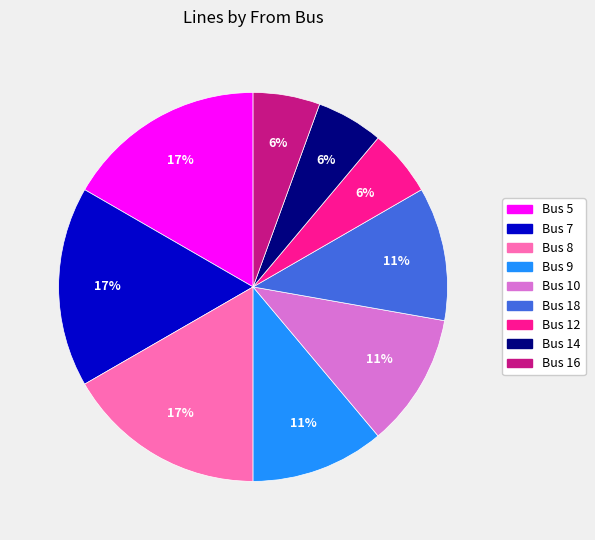

To the nearest percent, what is the average slice percentage?

11%